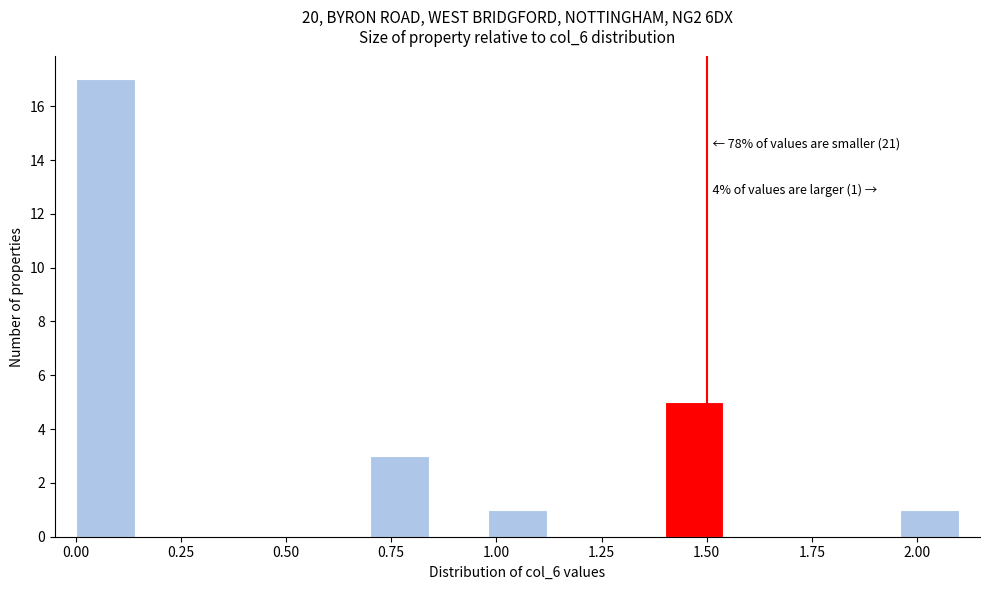

Around what value on the x-axis is the tallest bar? Give the approximate position of its centre, as read against the axis.

0.05